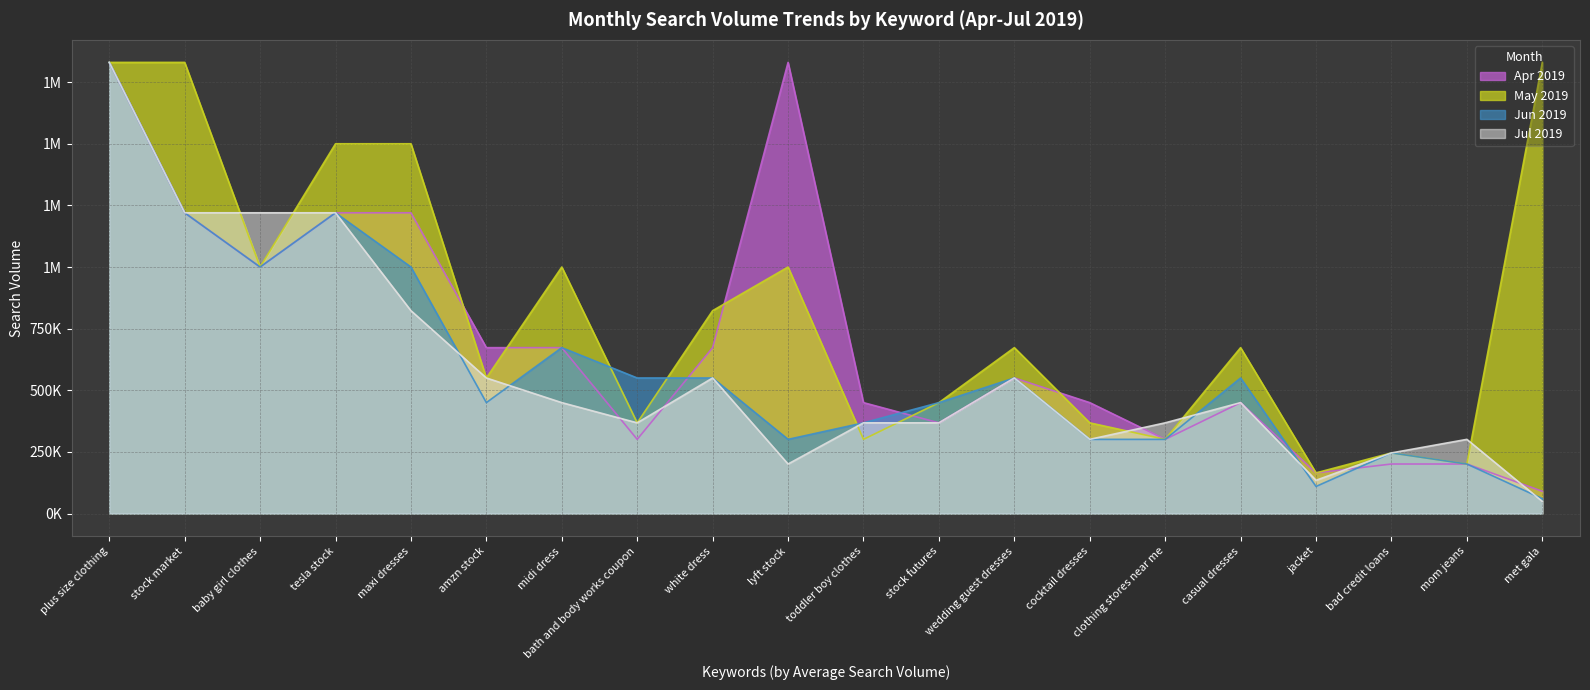

How many times do May 2019 and Apr 2019 cross each other?

5